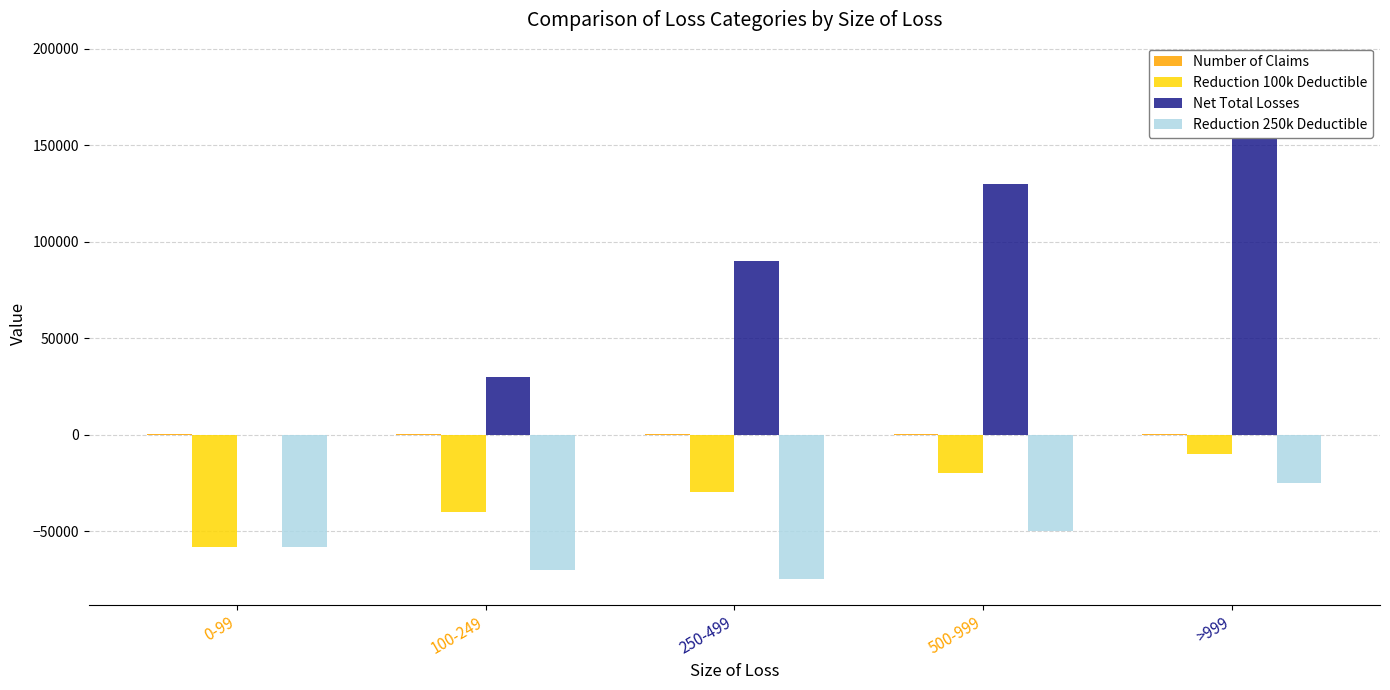

Rank the series by their average value, from lowest to highest.

Reduction 250k Deductible, Reduction 100k Deductible, Number of Claims, Net Total Losses